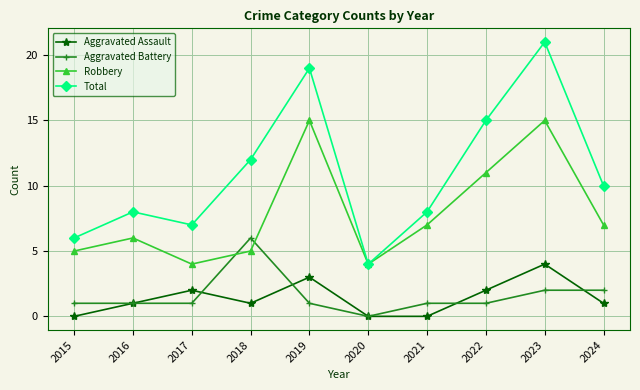

Which series has the largest range (max minus min)?

Total